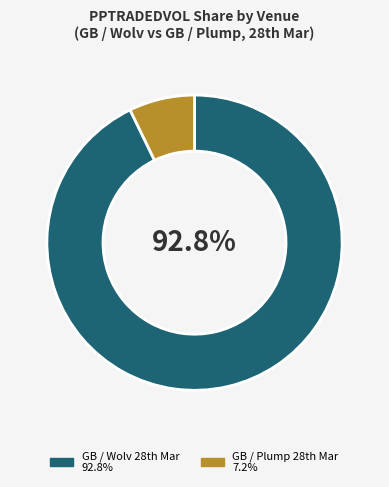

Does any single category account for the majority?

Yes